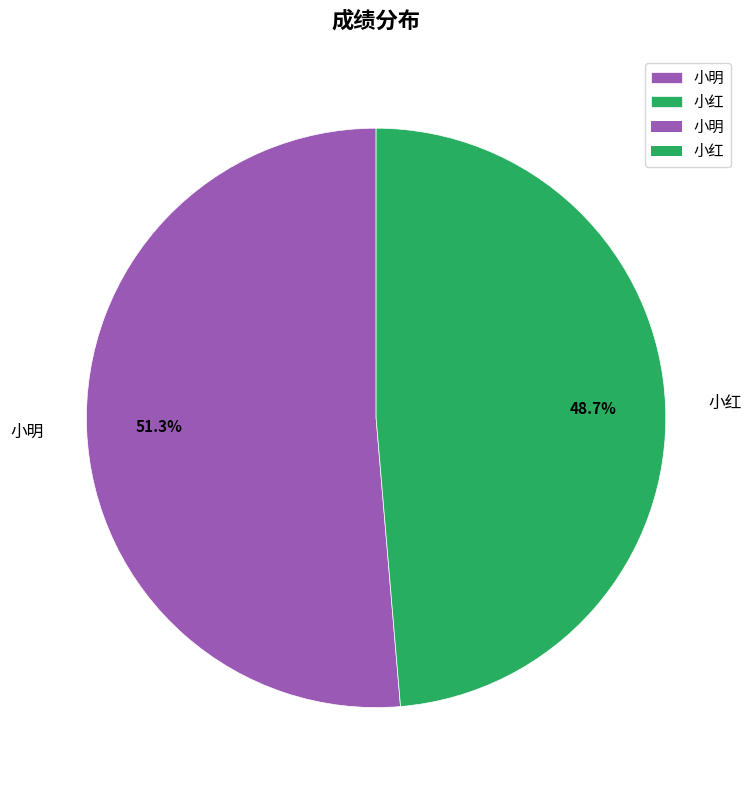

What is the majority slice?

小明